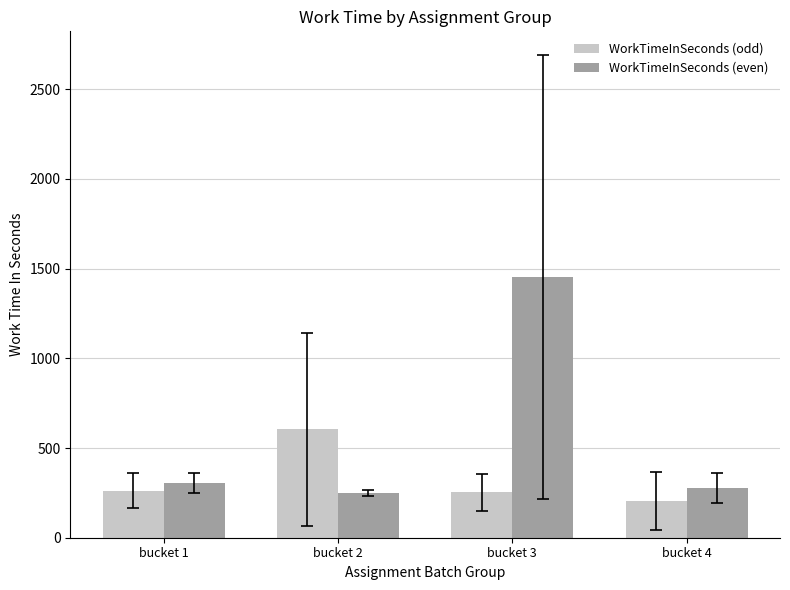

What is the minimum value for WorkTimeInSeconds (even)?

250.0